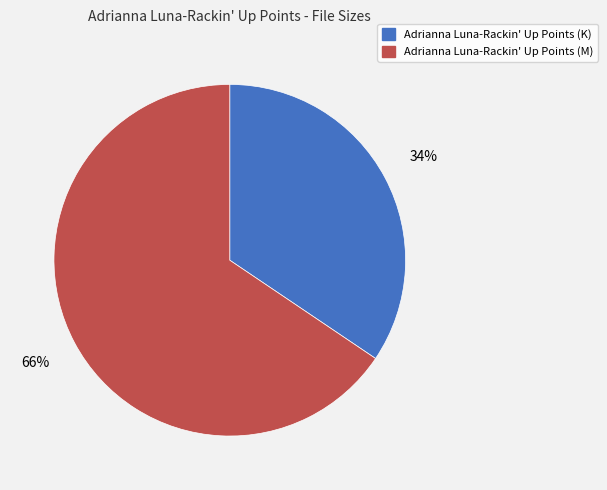

Which has a higher value, Adrianna Luna-Rackin' Up Points (K) or Adrianna Luna-Rackin' Up Points (M)?

Adrianna Luna-Rackin' Up Points (M)